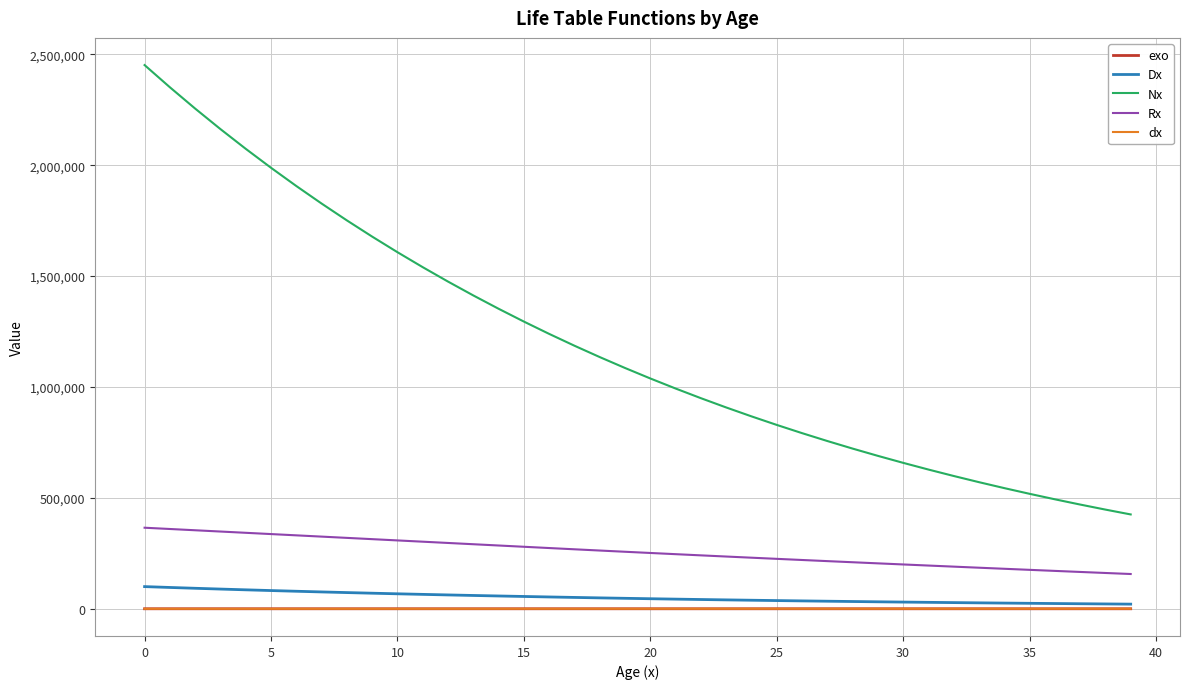

Which series has the largest range (max minus min)?

Nx